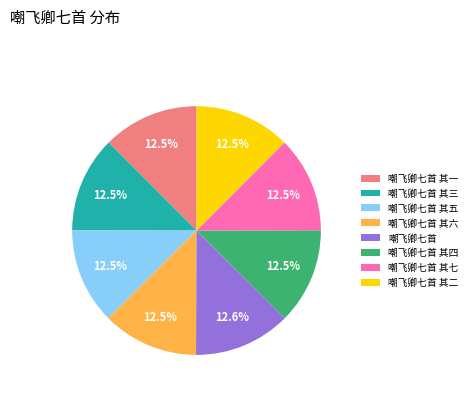

Combined, what portion of the pie is 嘲飞卿七首 其二 and 嘲飞卿七首 其一?

25.0%